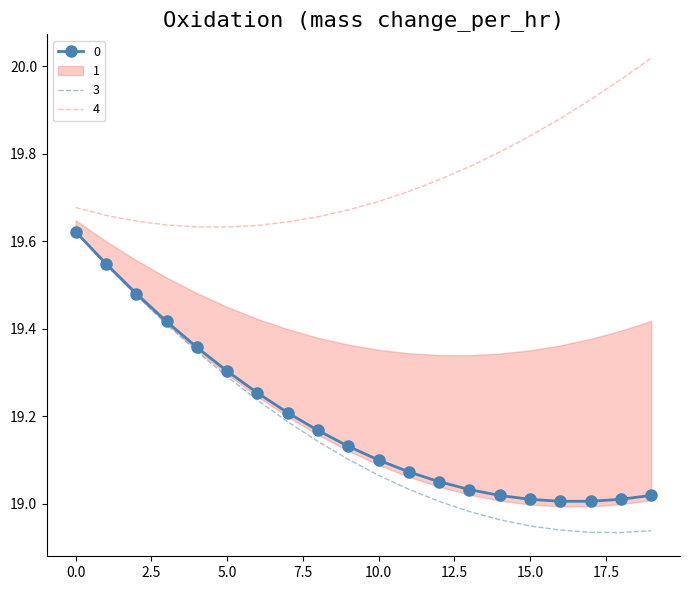

True or false: 4 has more than 2 interior local peaks.

False